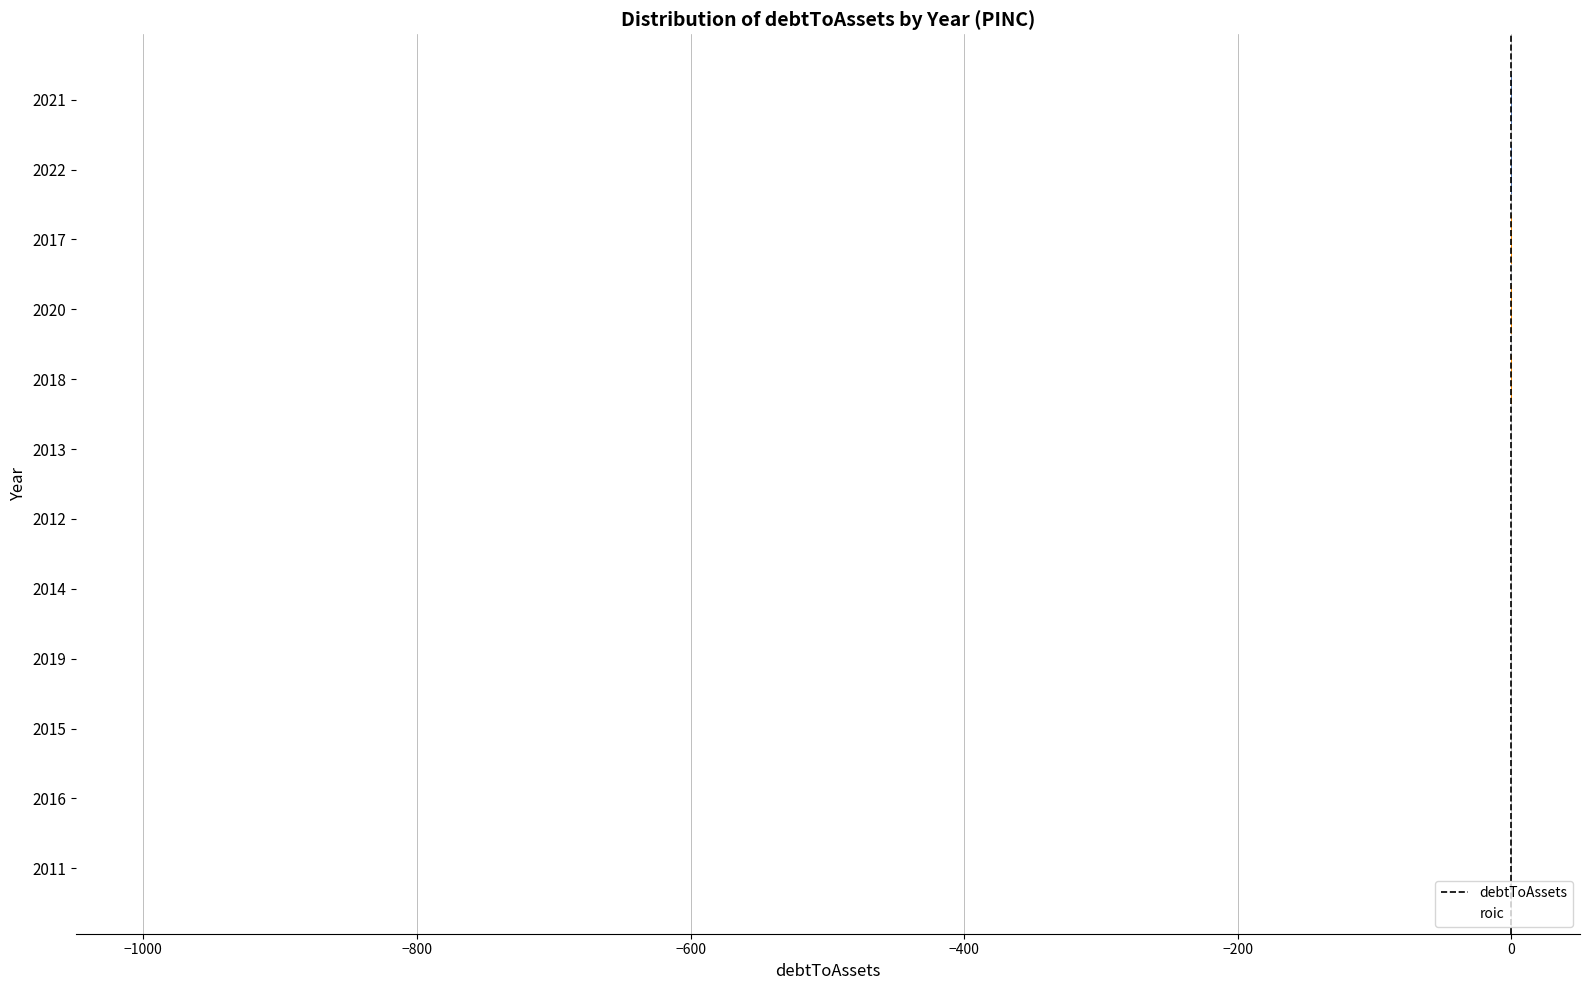

Which series reaches the minimum Y coordinate?

debtToAssets